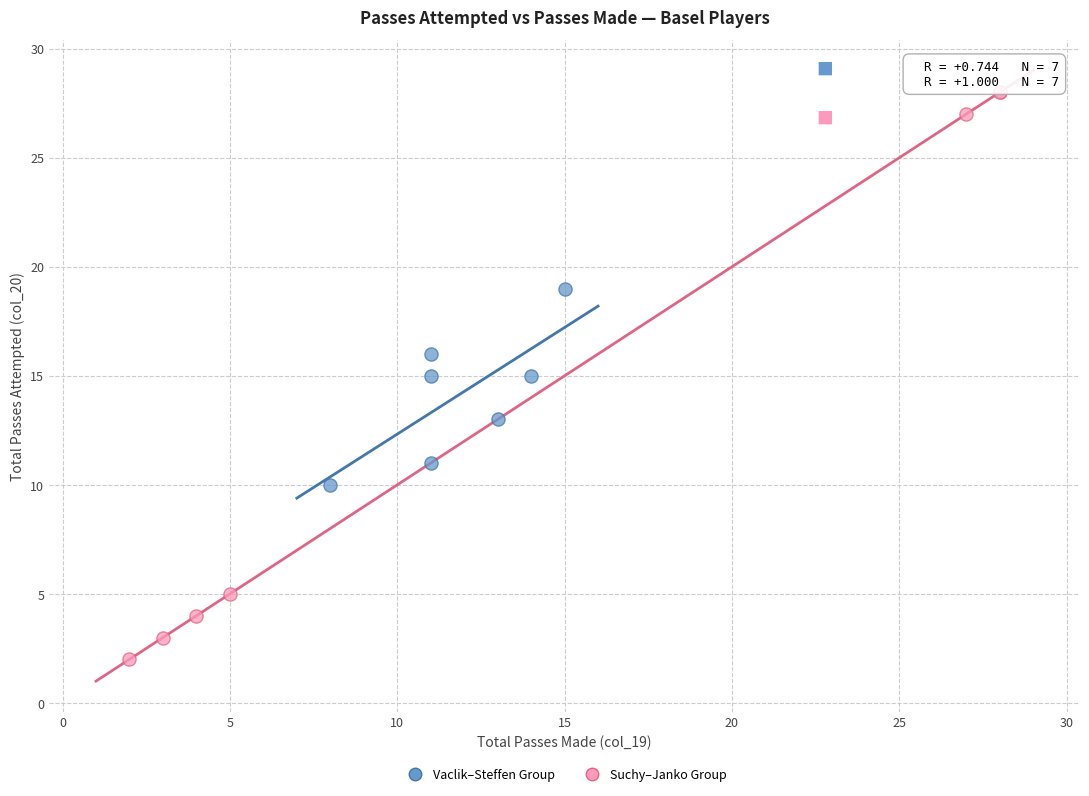

Which series reaches the minimum Y coordinate?

Suchy–Janko Group